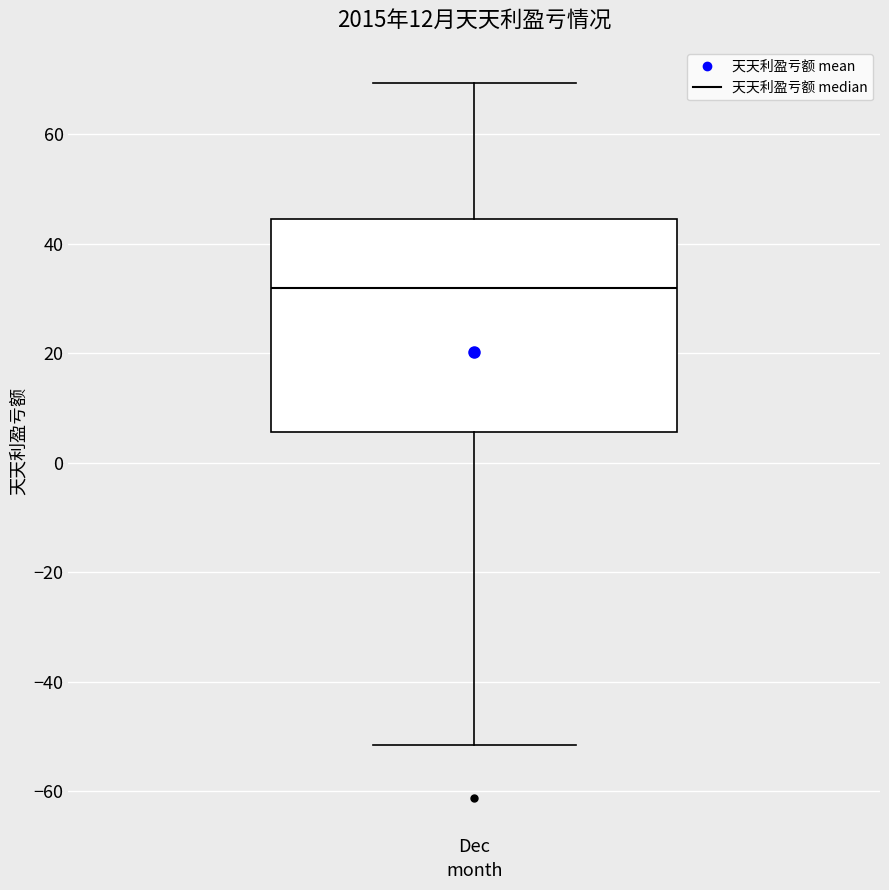

Where is the upper edge of the box for Dec on the y-axis? The values are not printed on the chart, so give them approximately, as read against the axis.

44